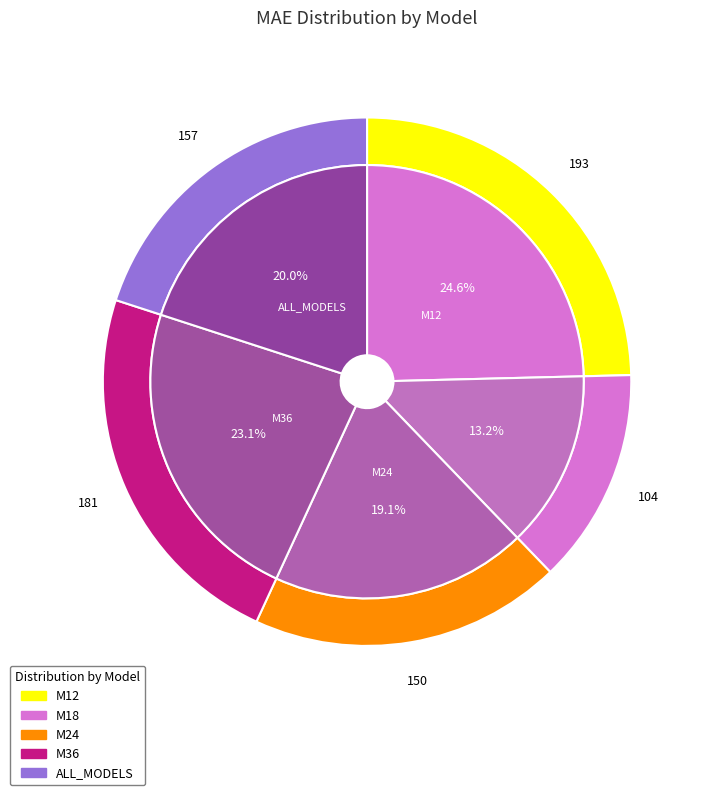

Is it true that M24 is 32% of the pie?

False